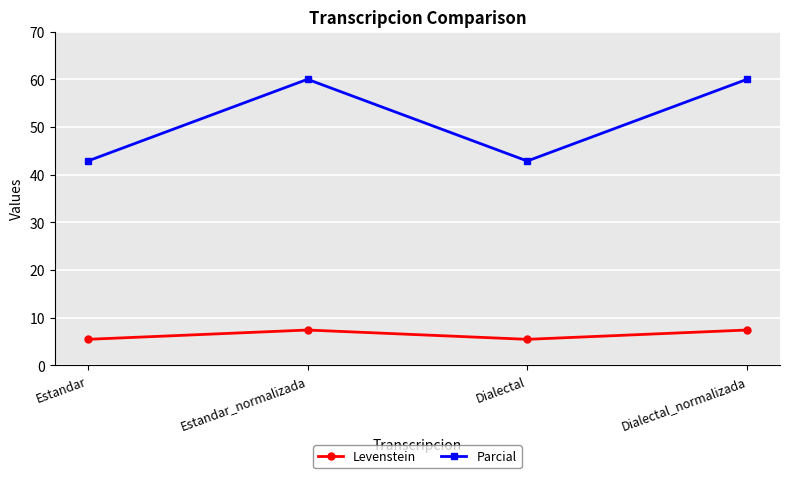

Count the number of categories in the chart.

4